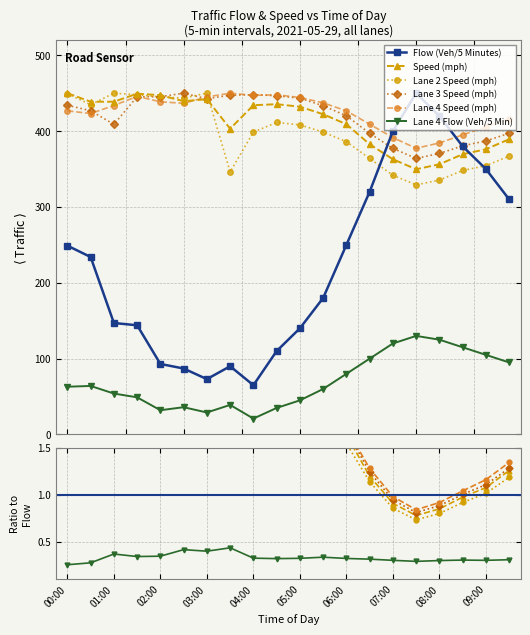

Which series has the largest total across all categories?

Lane 4 Speed (mph)